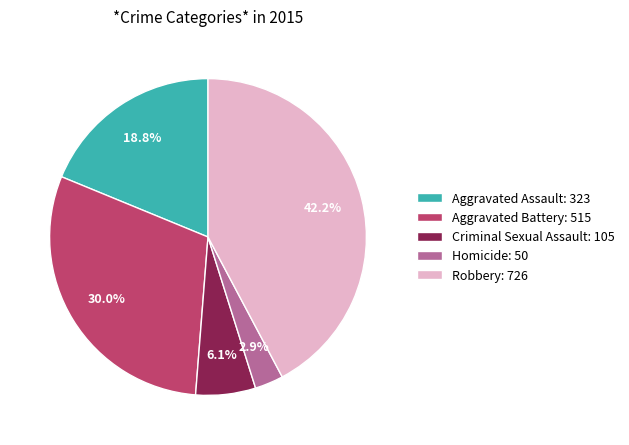

What percentage do Aggravated Battery: 515 and Criminal Sexual Assault: 105 together represent?

36.1%